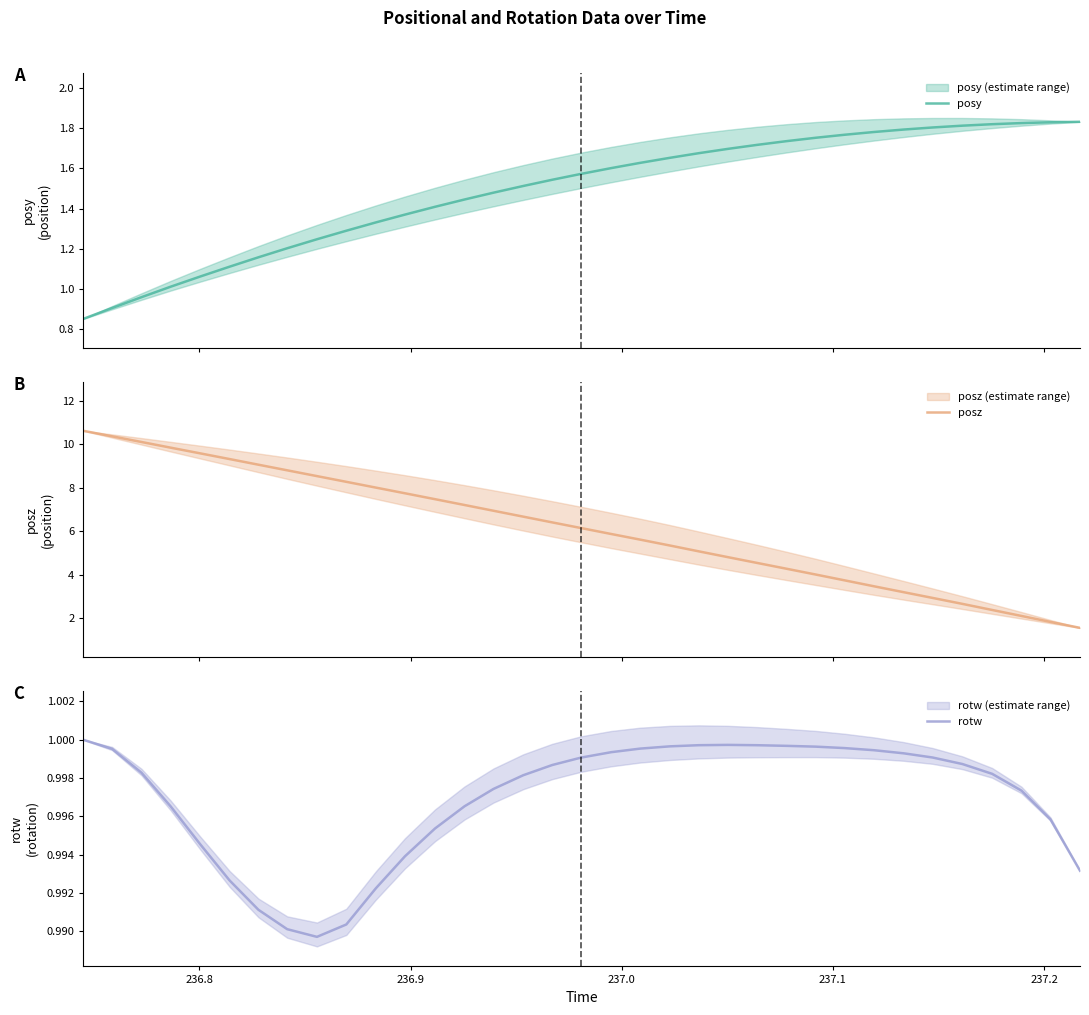

Is this an area chart (filled region under the line)?

No